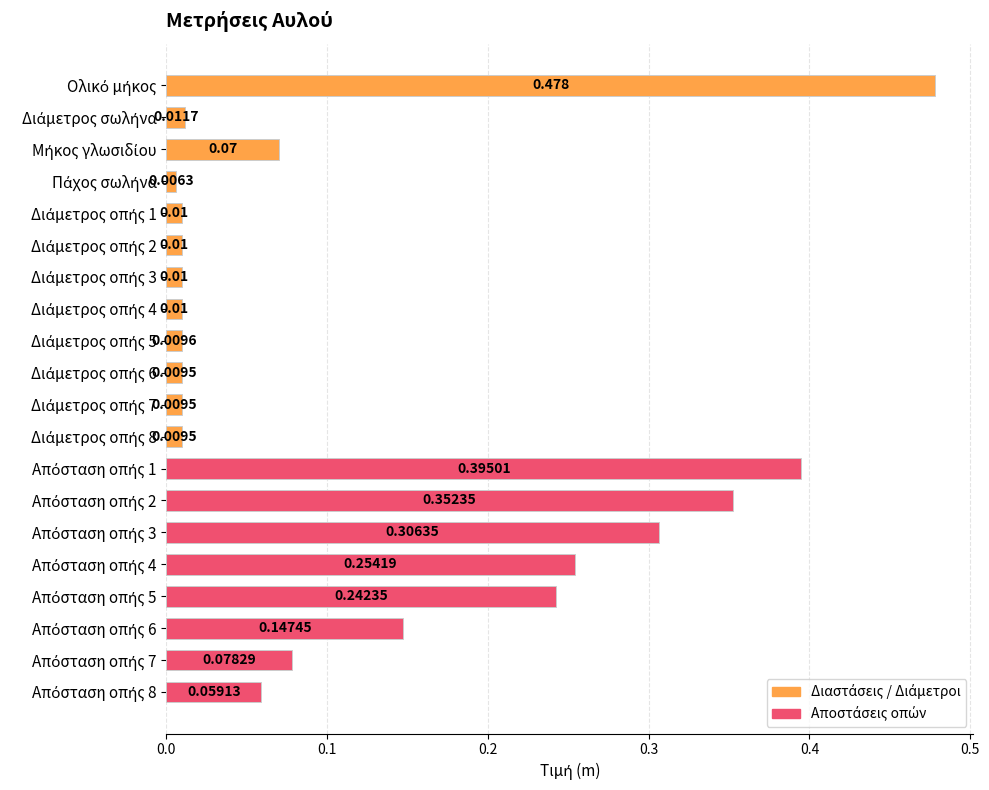

What is the greatest value displayed?

0.5